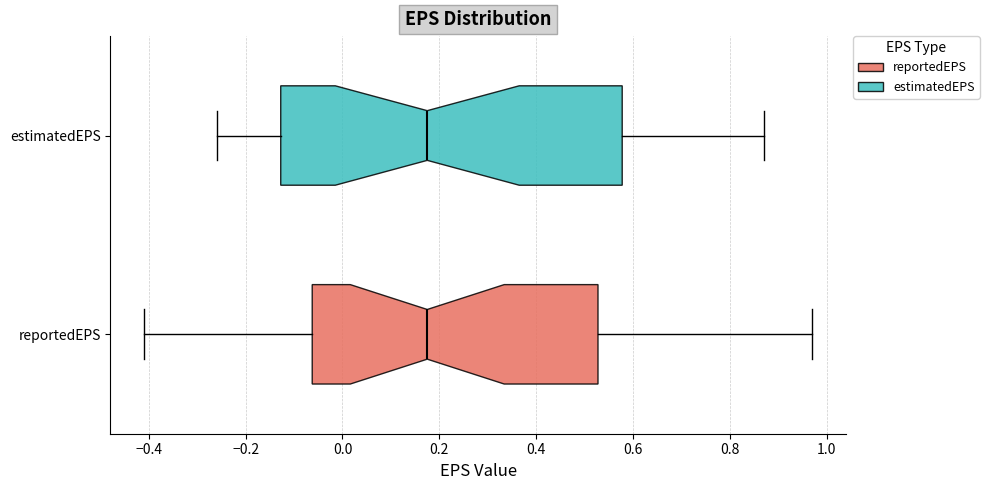

Where does the right whisker of the box for estimatedEPS end on the x-axis? The values are not printed on the chart, so give them approximately, as read against the axis.

0.88